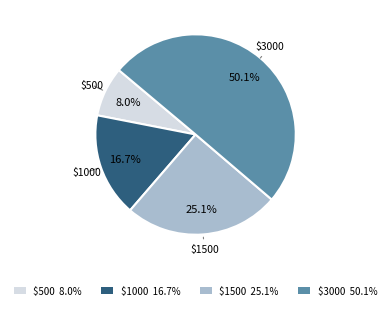

Which slice is the smallest?

$500 8.0%